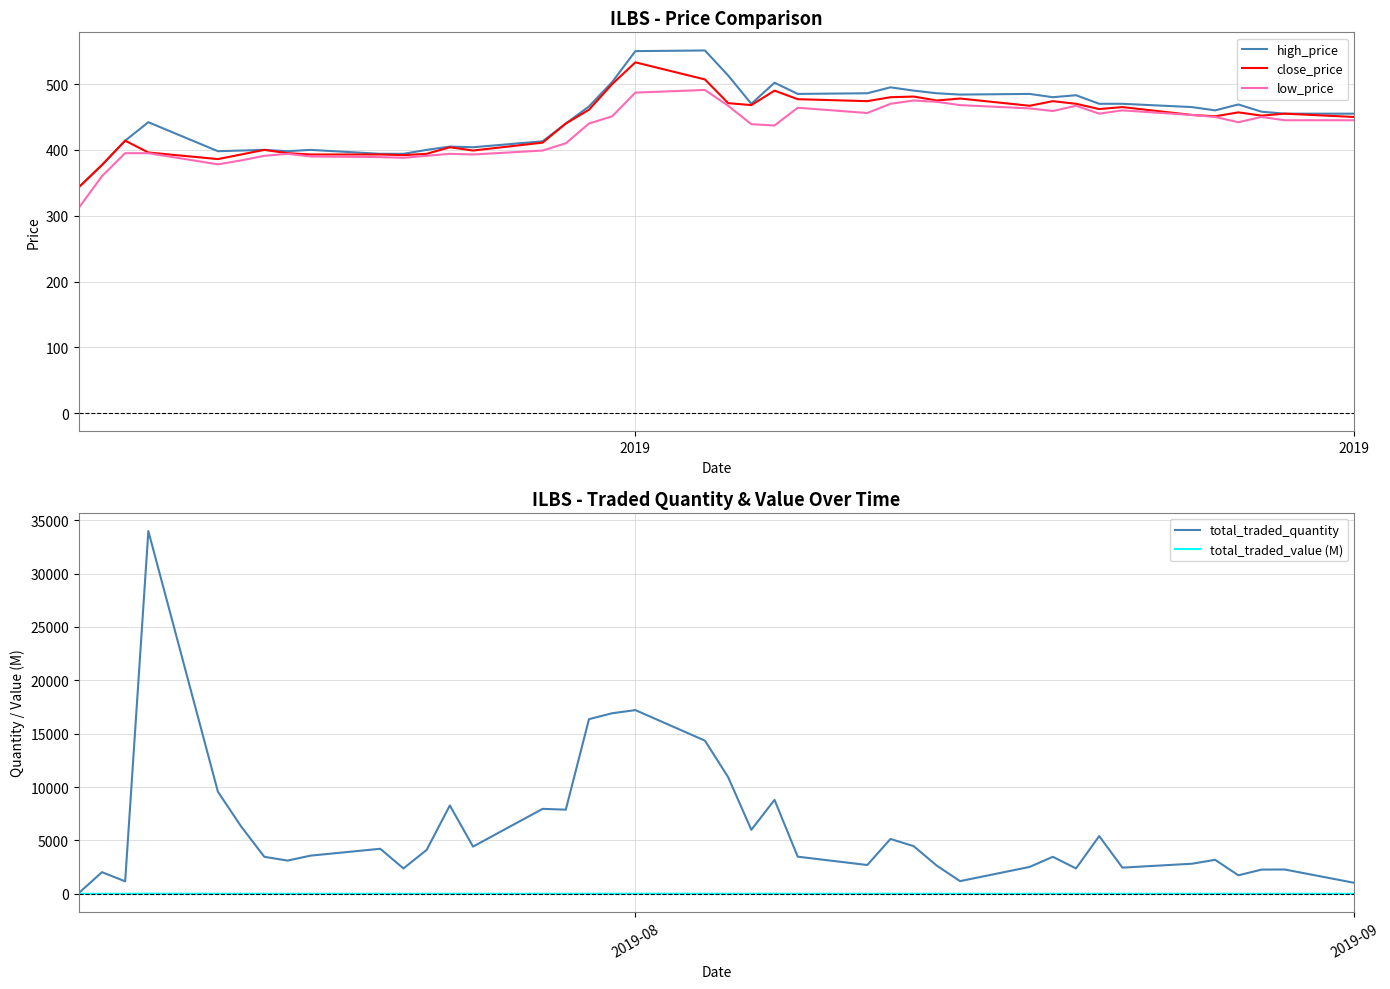

The low_price series shows 310.2 at 33. True or false?

False